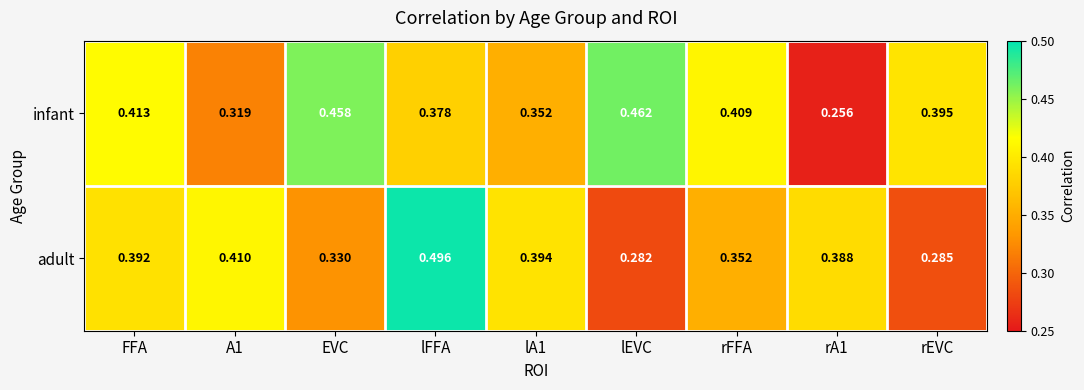

At which label does adult reach its minimum?

lEVC